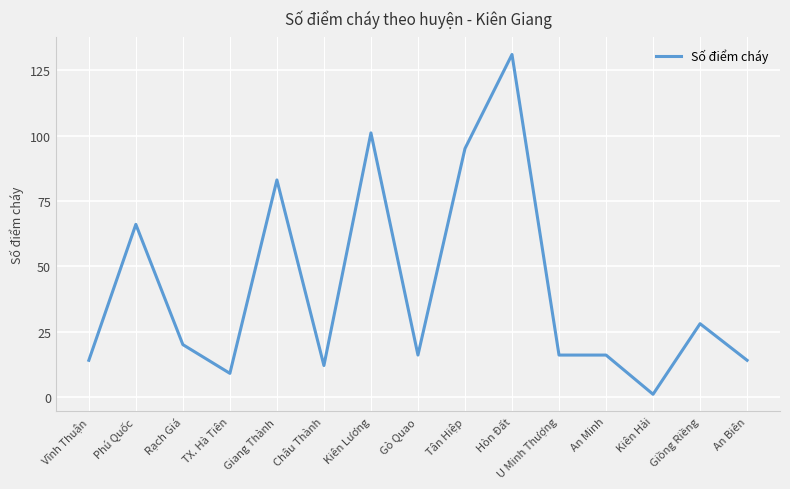

How many series are shown in this chart?

1